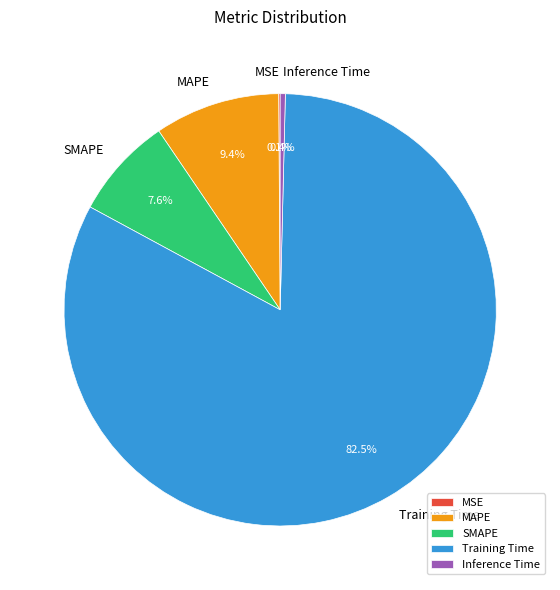

Is the sum of MAPE and Inference Time greater than half?

No